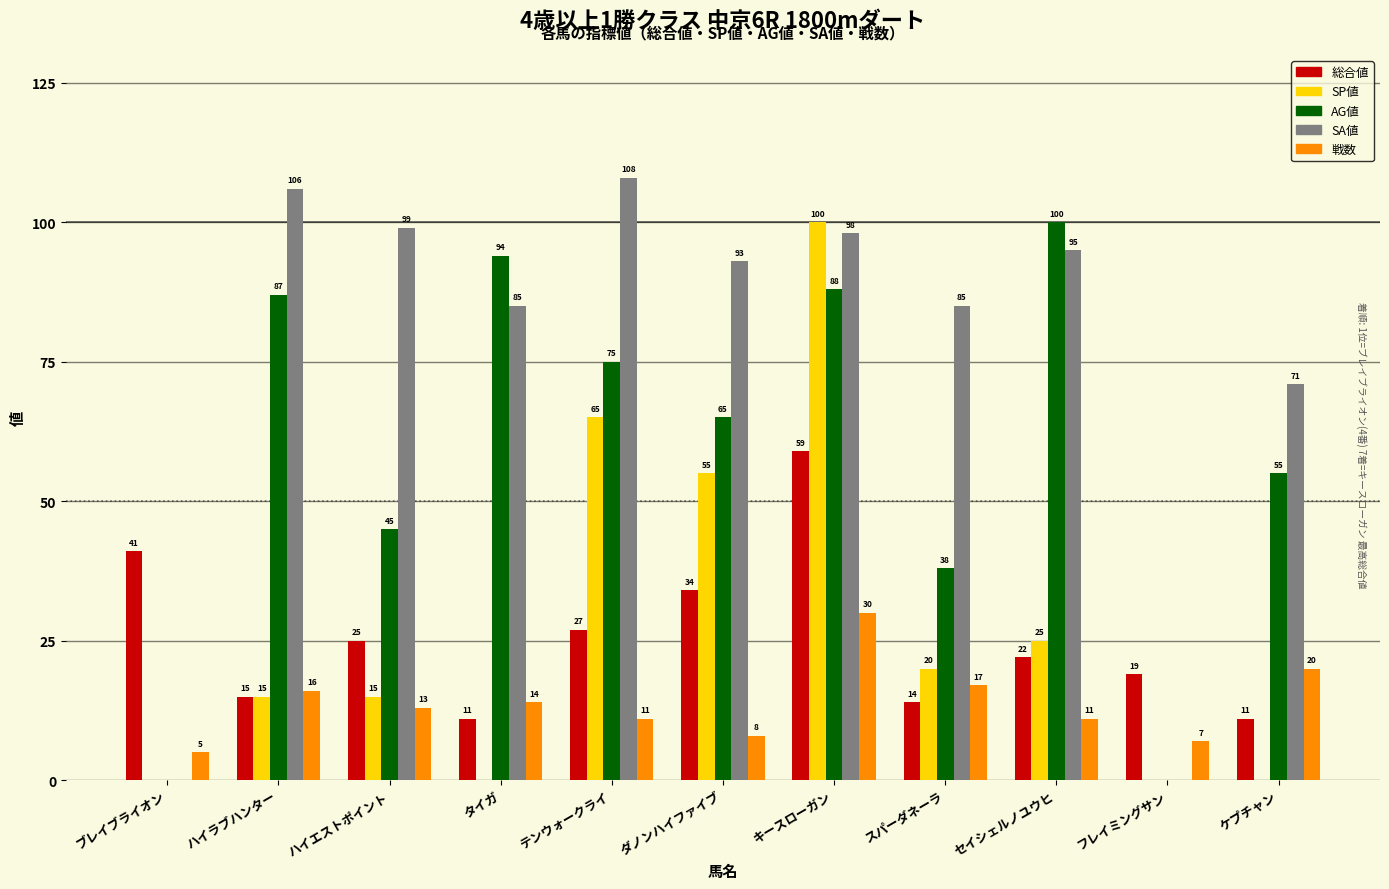

How many distinct data groups are displayed?

5